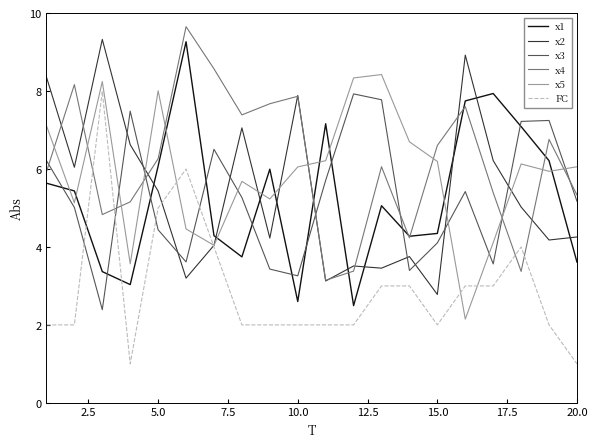

True or false: x5 and x1 cross at least once.

True